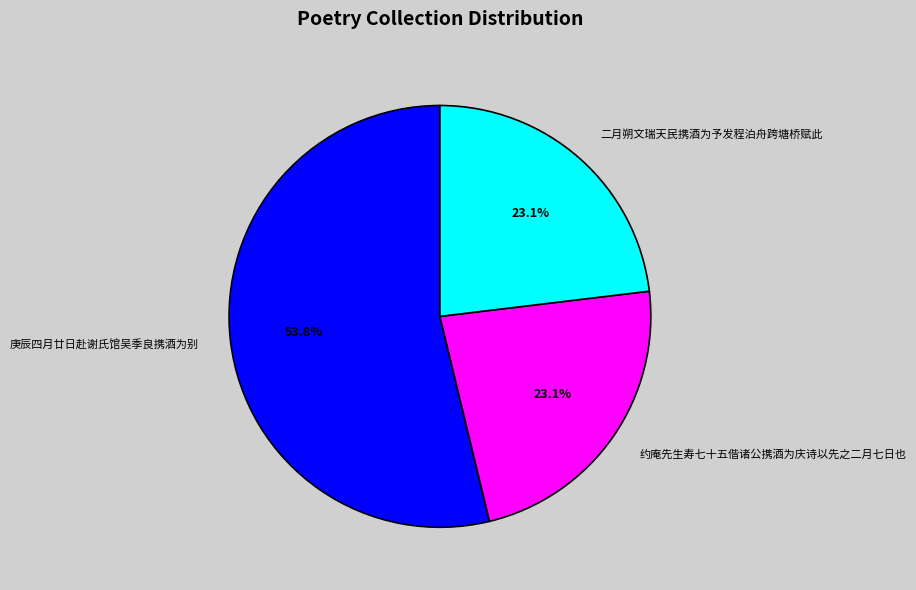

Which slice is the largest?

庚辰四月廿日赴谢氏馆吴季良携酒为别